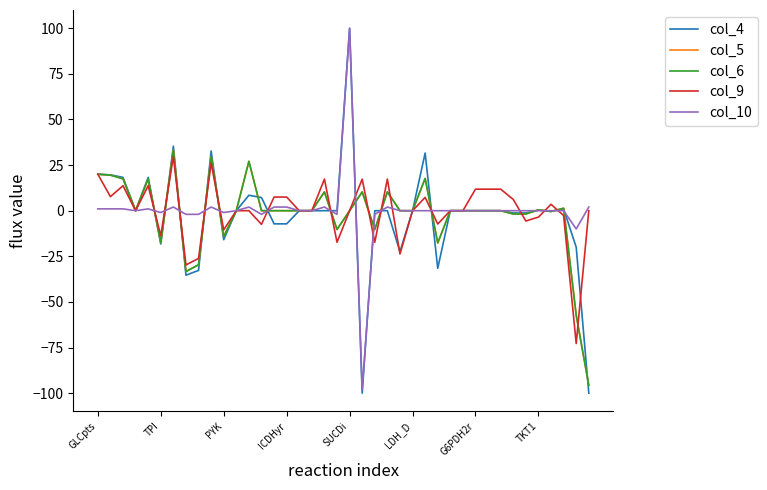

Does the chart have visible grid lines?

No